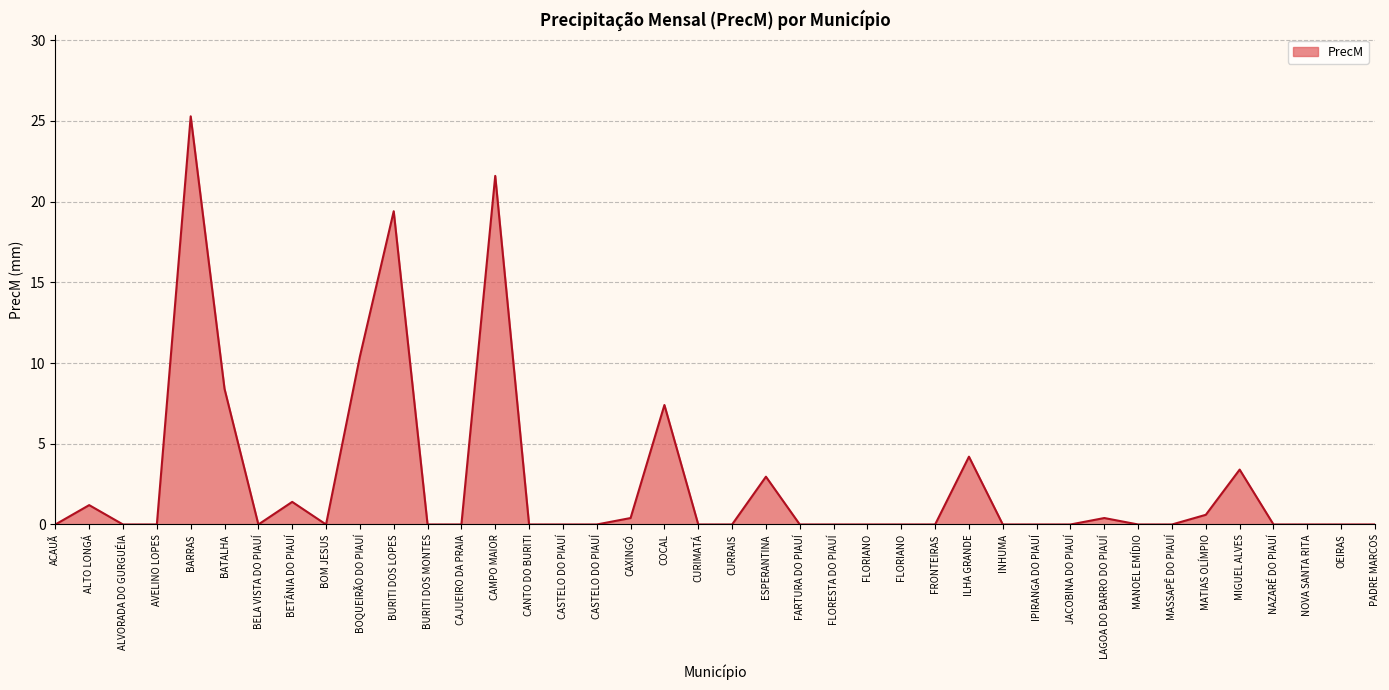

Reading left to right, extract all data points from this chart.

0.0	1.2	0.0	0.0	25.3	8.4	0.0	1.4	0.0	10.4	19.4	0.0	0.0	21.6	0.0	0.0	0.0	0.4	7.4	0.0	0.0	3.0	0.0	0.0	0.0	0.0	0.0	4.2	0.0	0.0	0.0	0.4	0.0	0.0	0.6	3.4	0.0	0.0	0.0	0.0